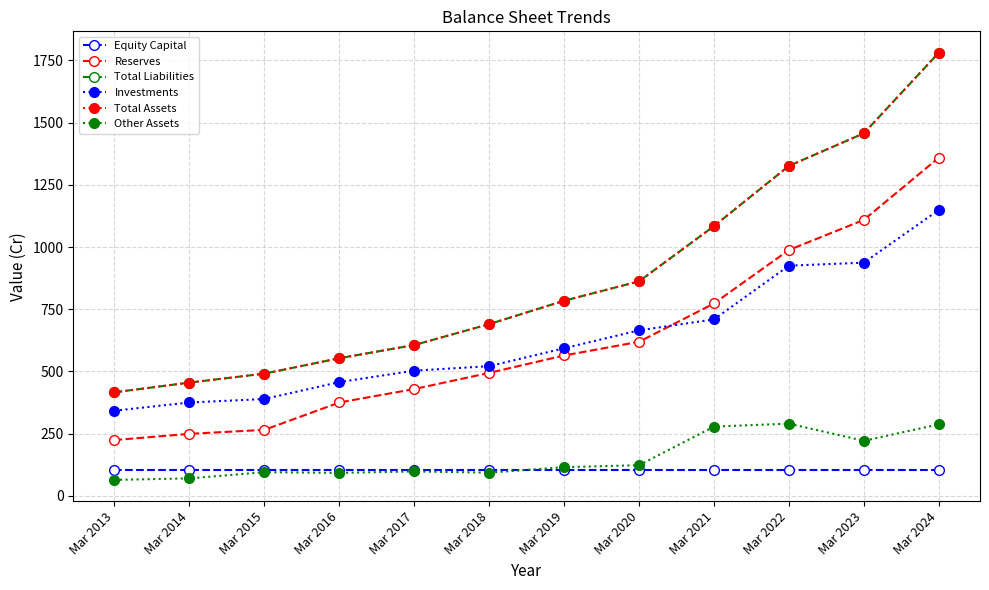

What is the approximate value of Equity Capital at Mar 2017?

104